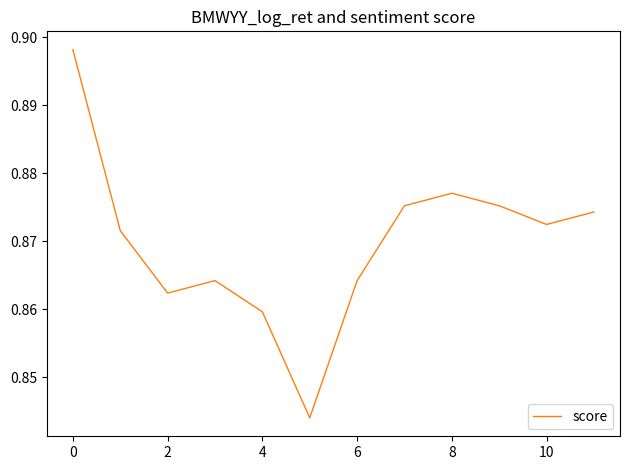

How many lines are shown in the chart?

1